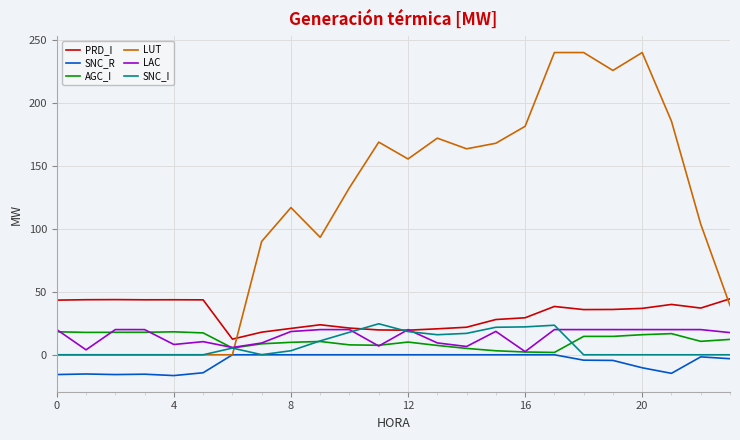

Which series has the widest spread of values?

LUT